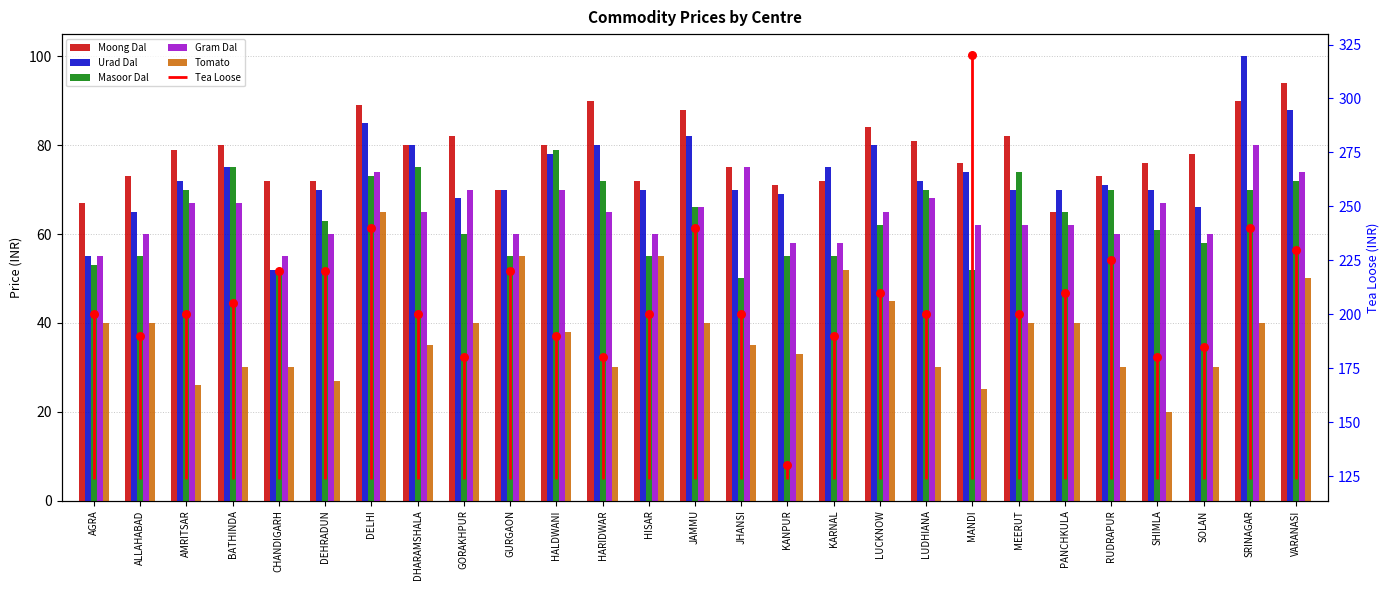

Is the value of Tomato at KARNAL greater than the value of Moong Dal at BATHINDA?

No